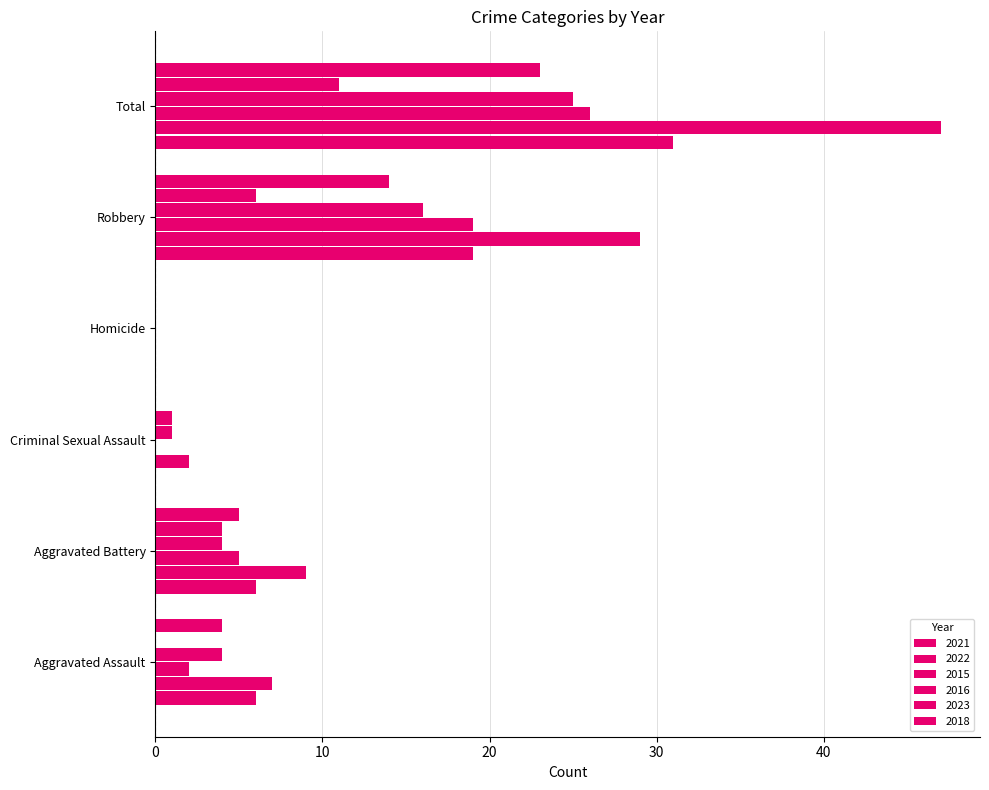

Count the number of categories in the chart.

6